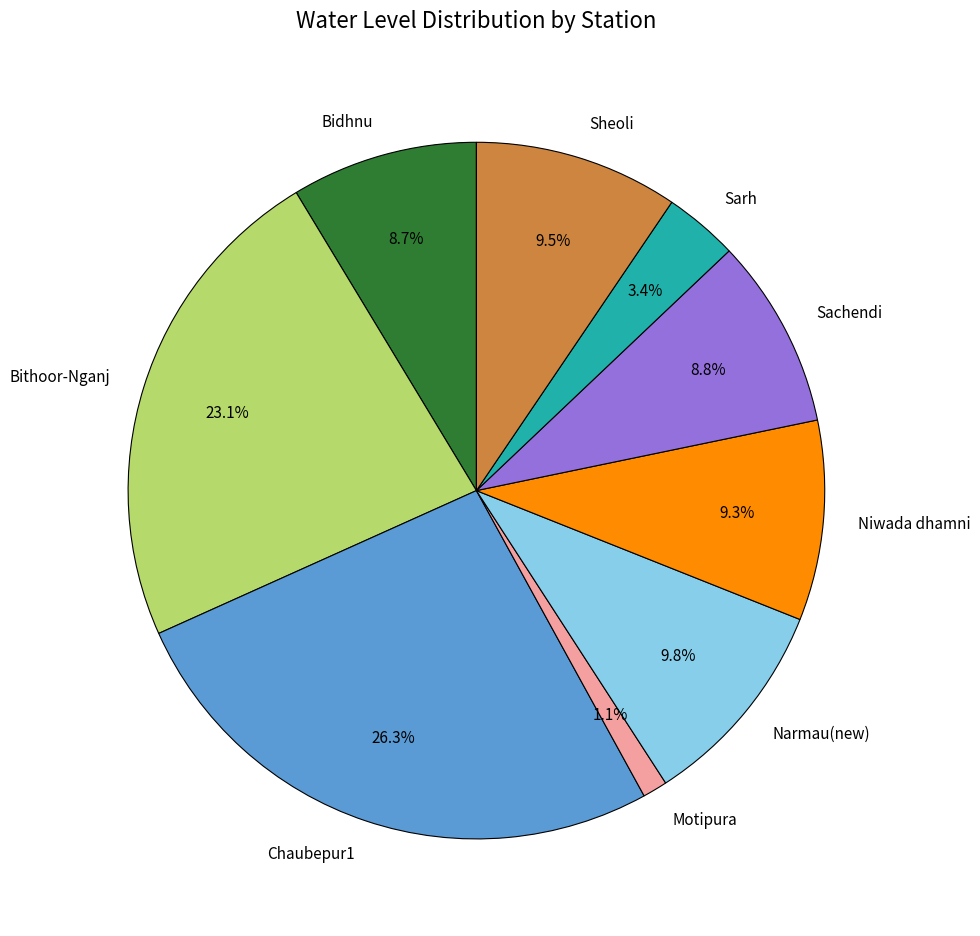

To the nearest percent, what is the average slice percentage?

11%